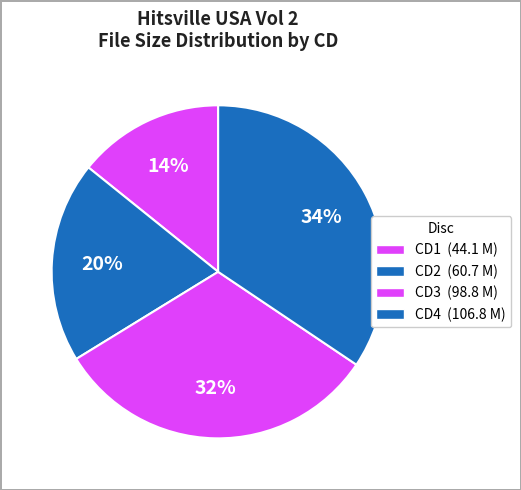

How many slices are in this pie chart?

4